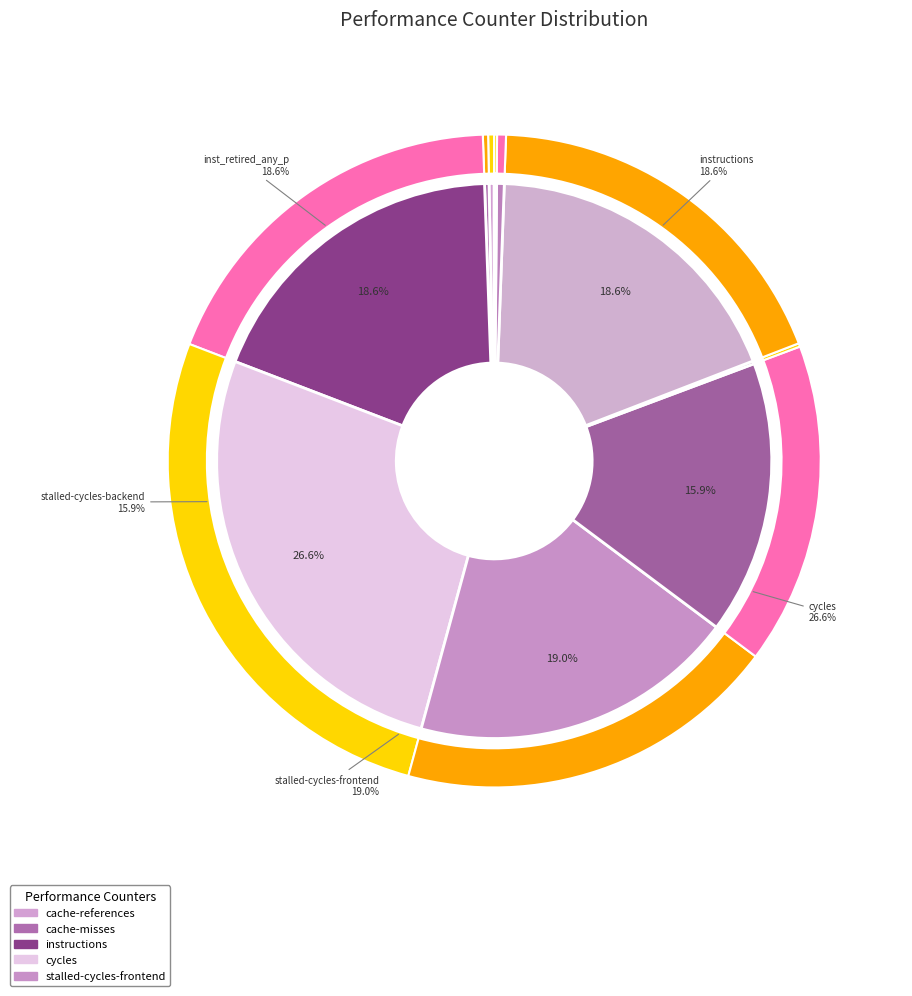

Is it true that instructions is 13% of the pie?

False